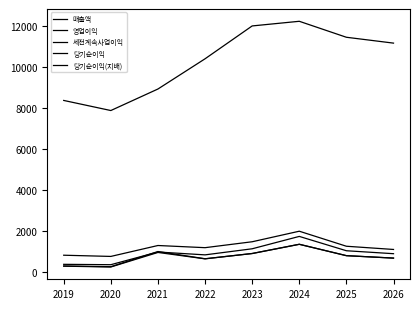

What is the spread (max minus min) of values at 2022?

9766